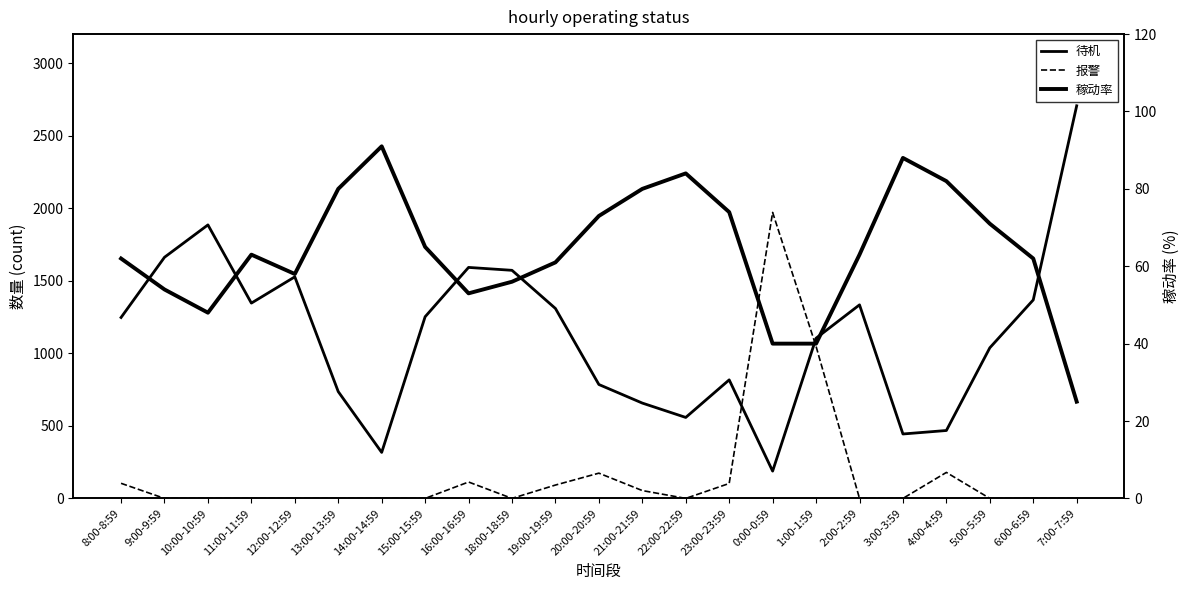

Is it true that 报警 equals 722 at 14:00-14:59?

False